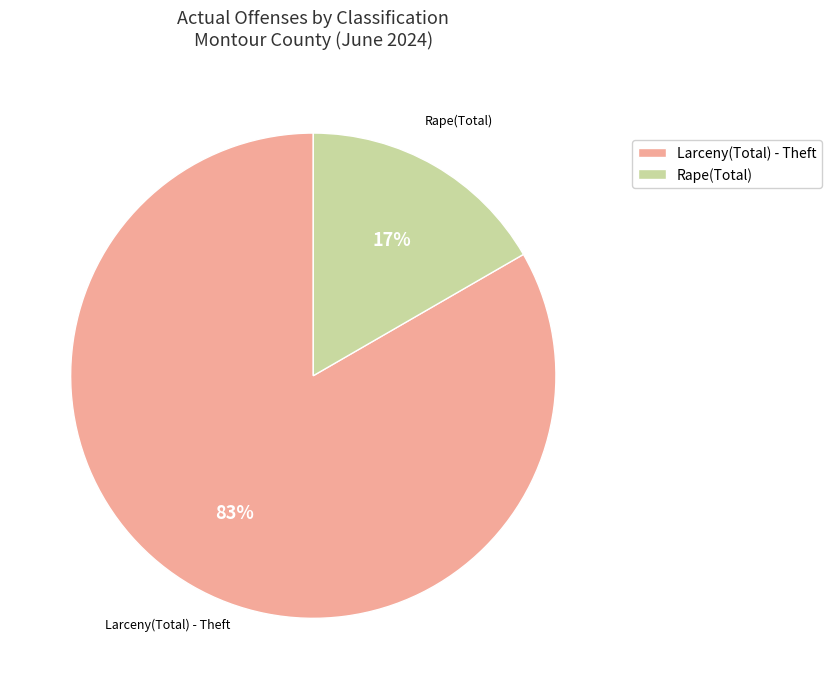

To the nearest percent, what is the combined percentage of Rape(Total) and Larceny(Total) - Theft?

100%